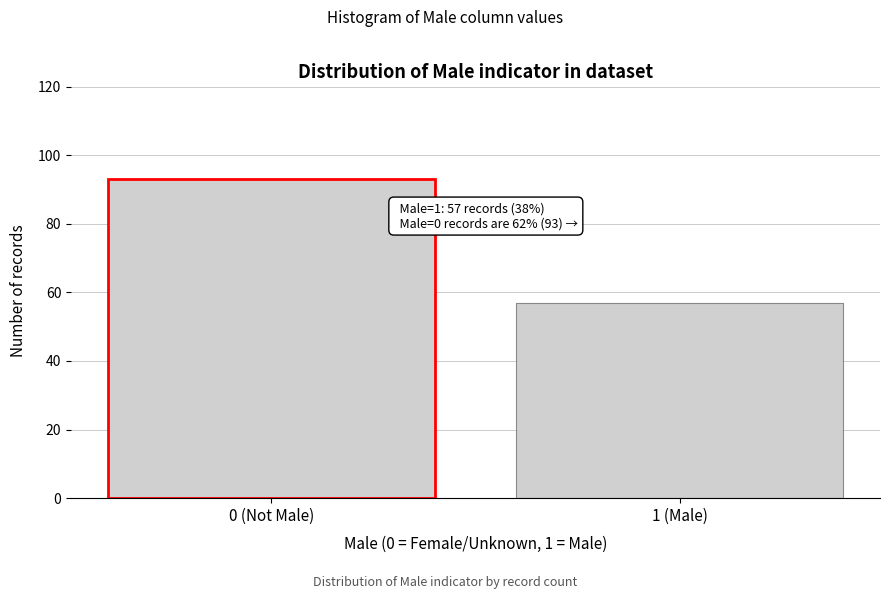

Reading left to right, list all the values displayed in this chart.

93	57